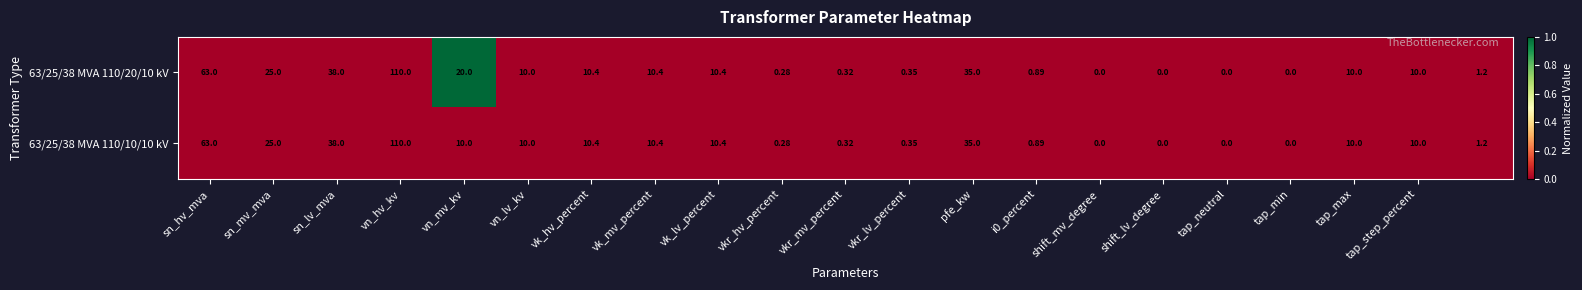

How many distinct data groups are displayed?

2